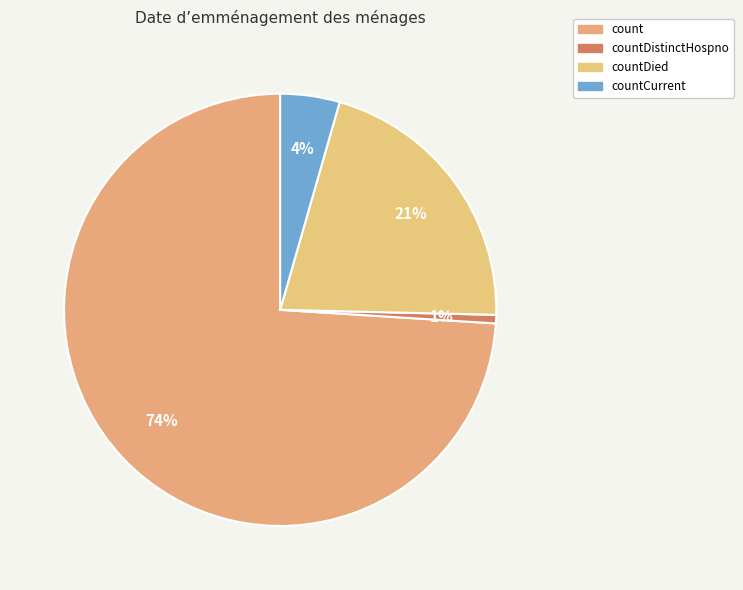

How many slices are in this pie chart?

4